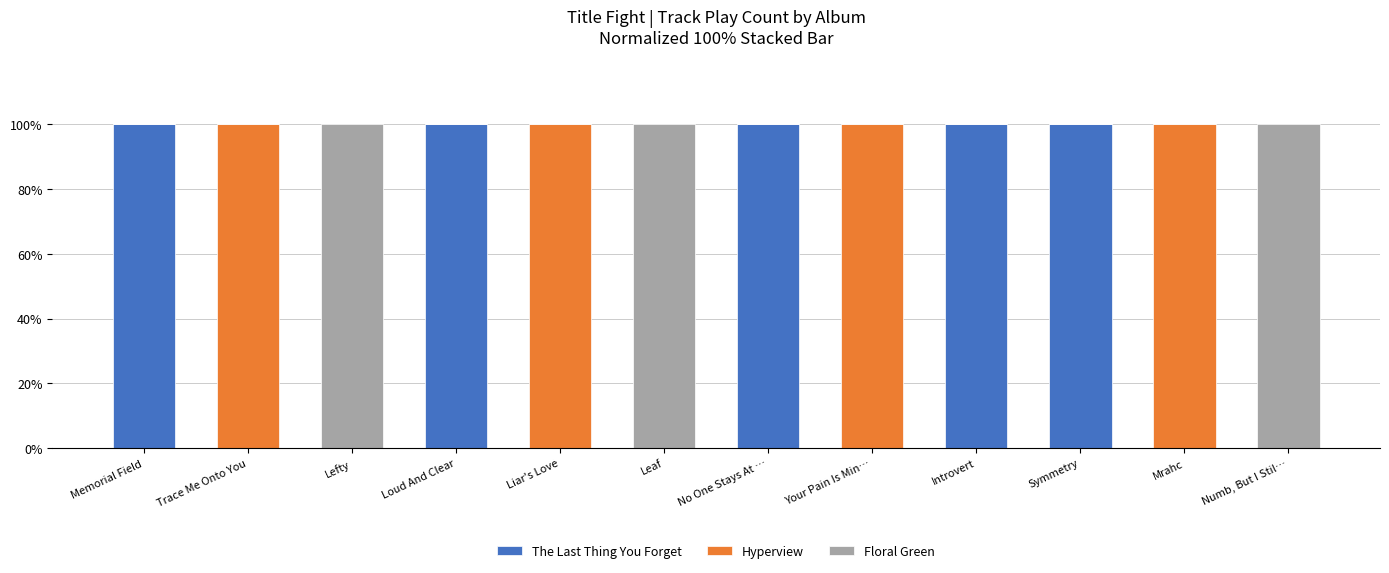

True or false: The Last Thing You Forget has a value of 46 at No One Stays At ….

False